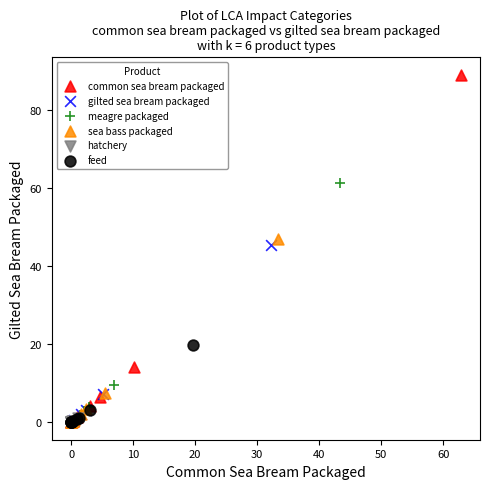

Which series has the largest Y range (max minus min)?

common sea bream packaged